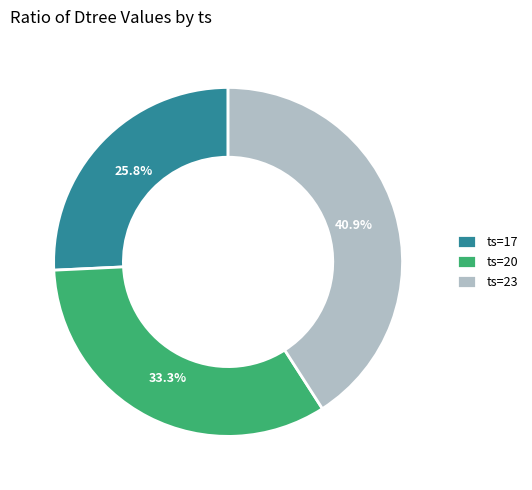

Which category has the biggest portion of the pie?

ts=23